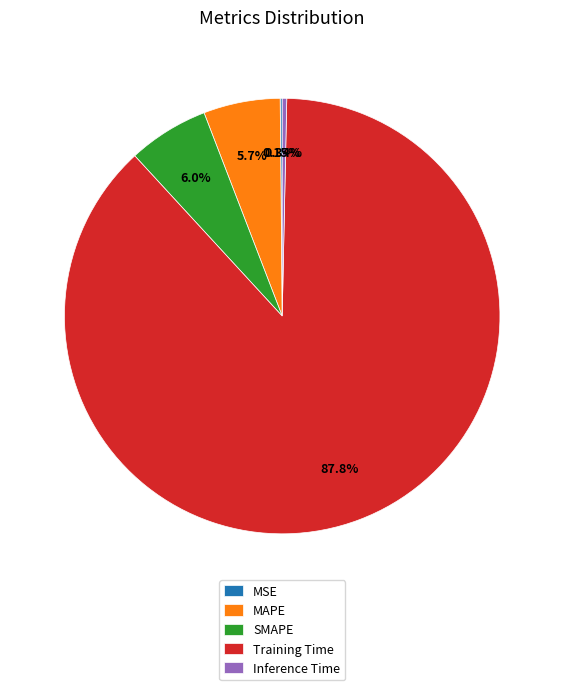

Does any single category account for the majority?

Yes